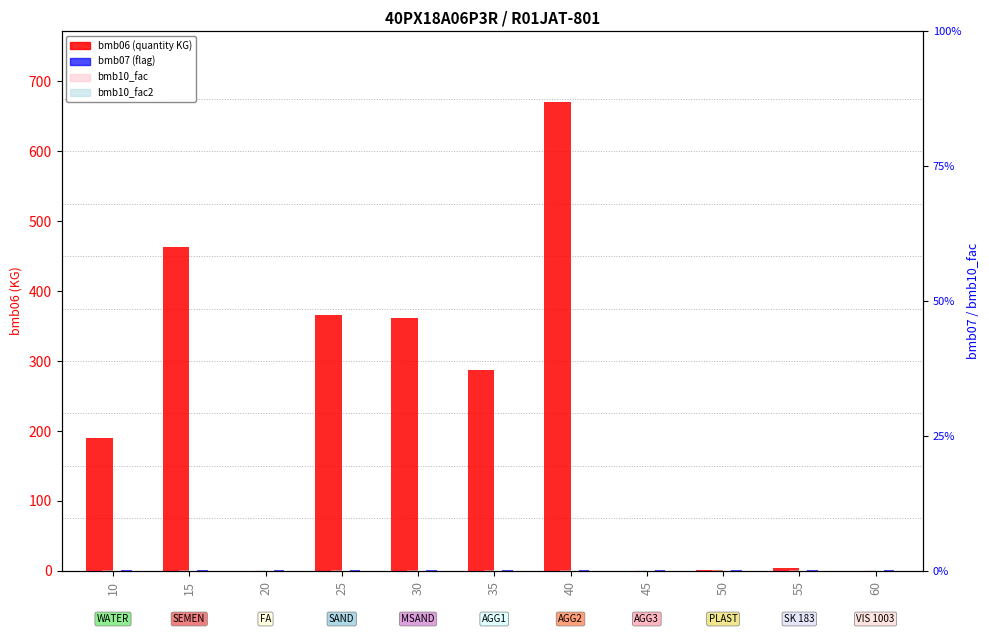

Which series changed the most between 20 and 55?

bmb06 (quantity KG)